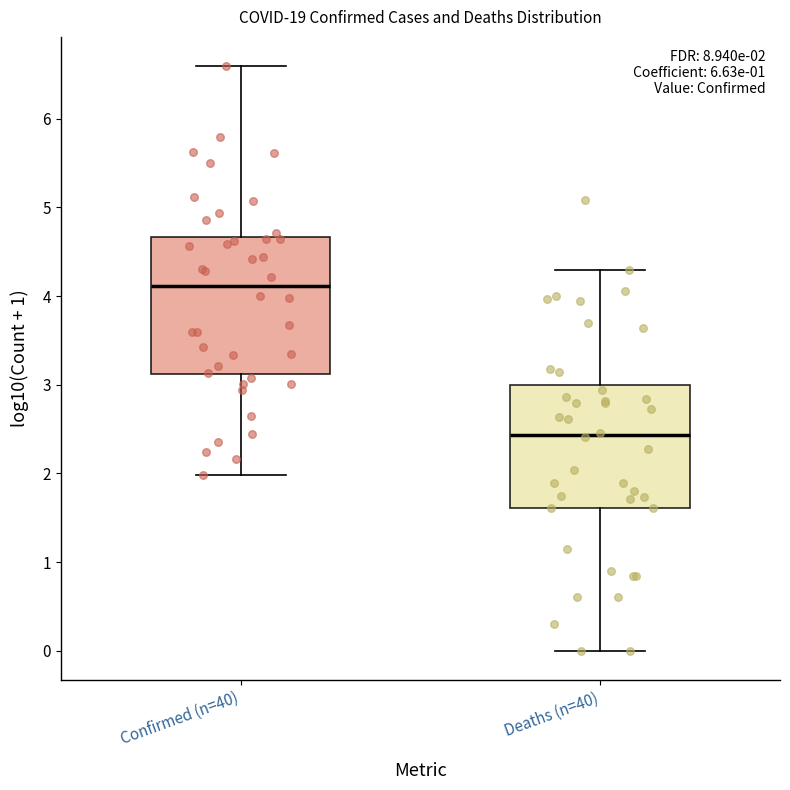

Comparing the boxes themselves (not the whiskers), which one is the tallest?

Confirmed (n=40)